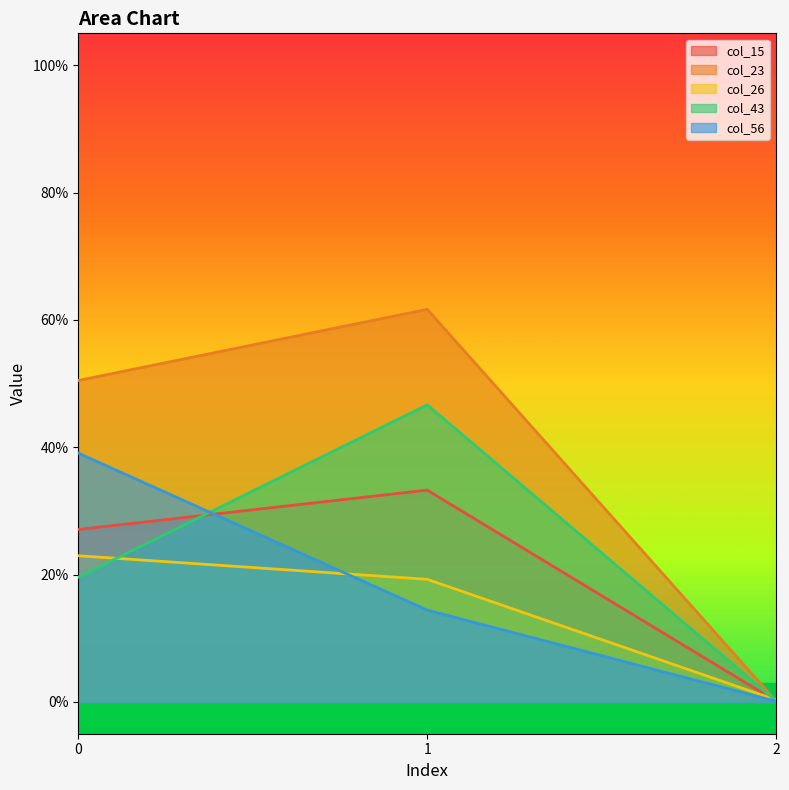

At which category is the sum across all series the highest?

1